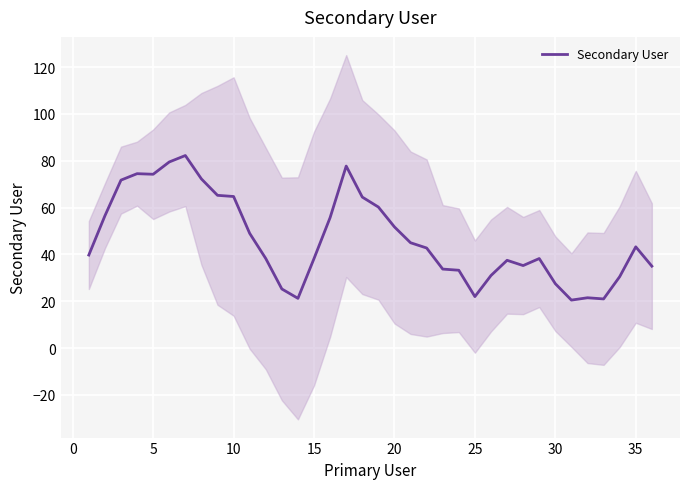

How many data points does each series have?

36